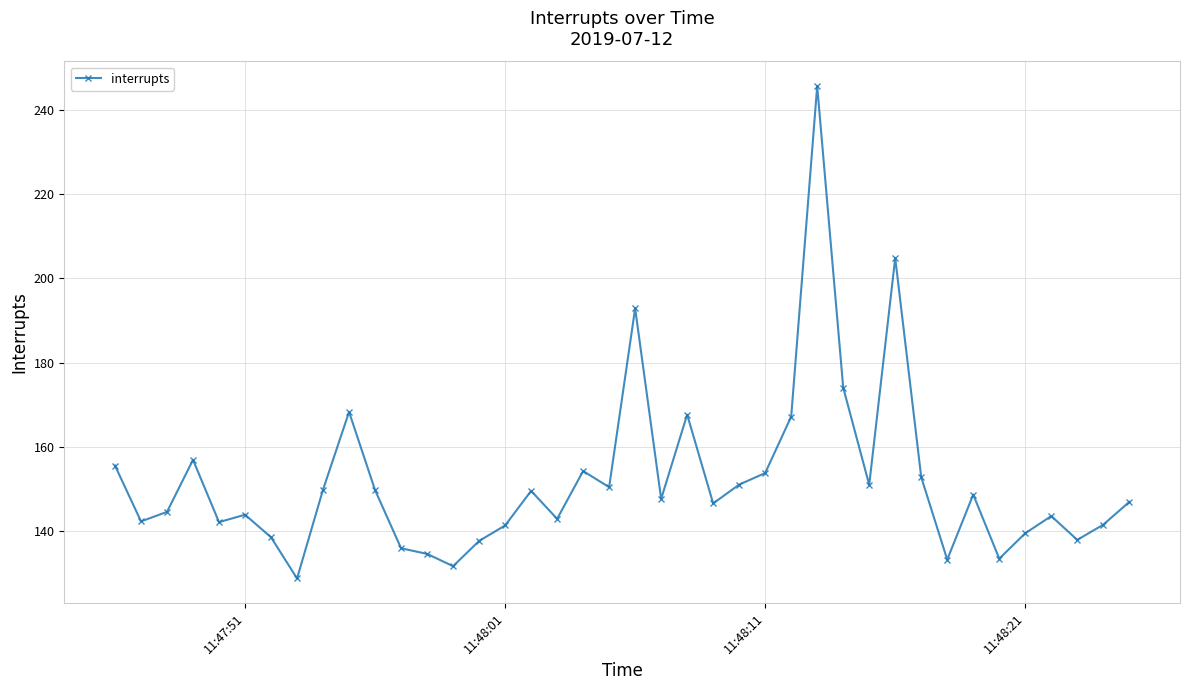

What is the sum of all values?

6081.4